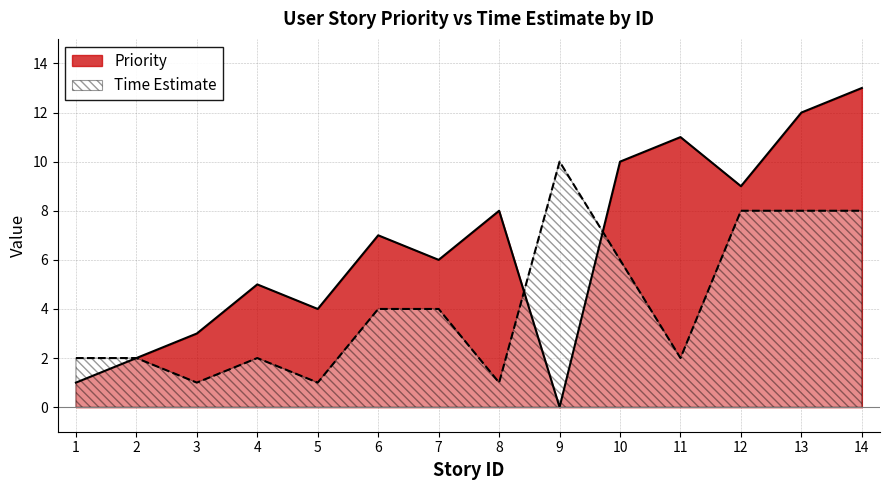

How many lines are shown in the chart?

2